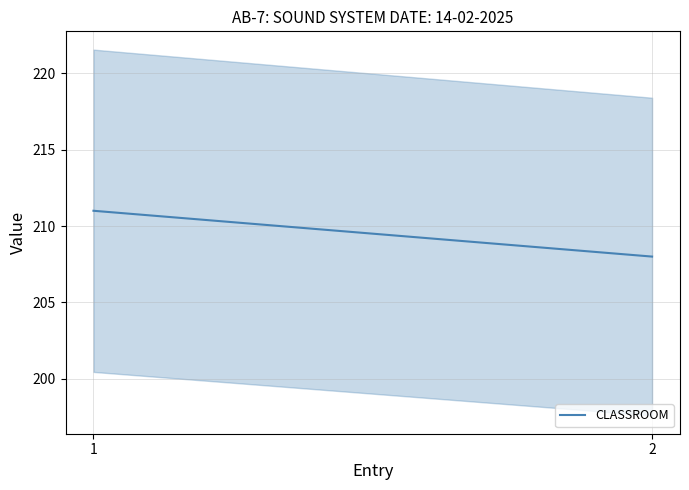

At which category does the chart reach its peak across all series?

1